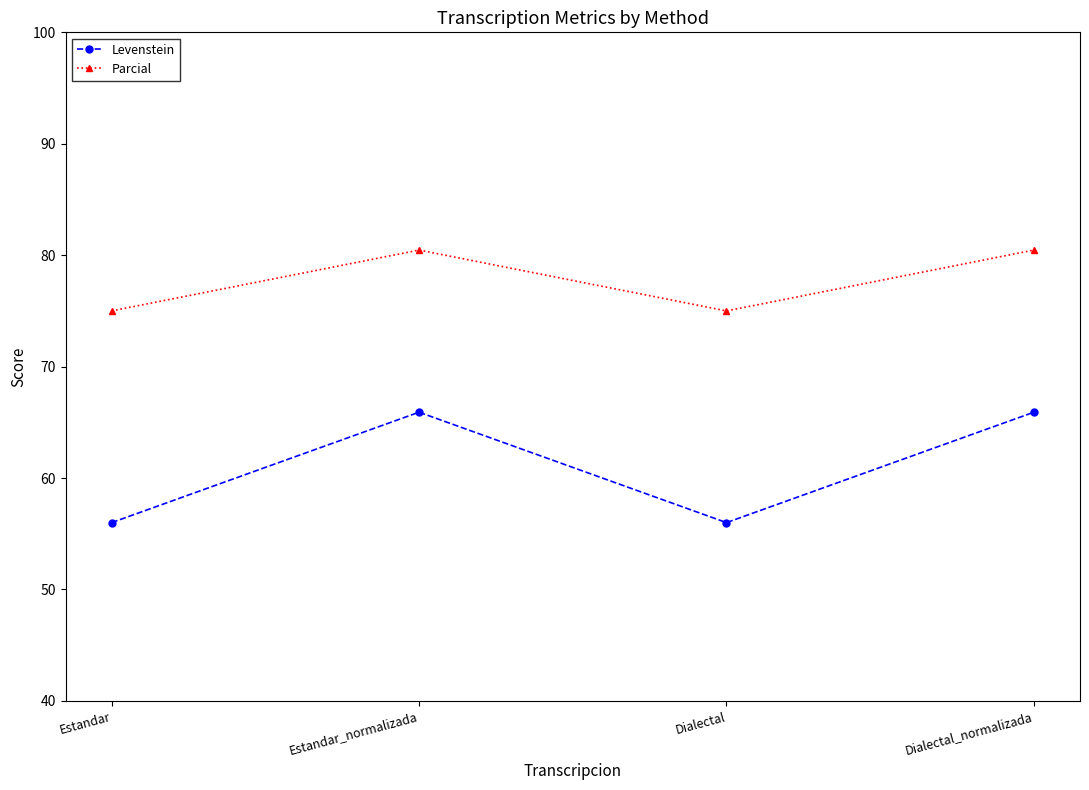

At how many categories does at least one series exceed 58?

4